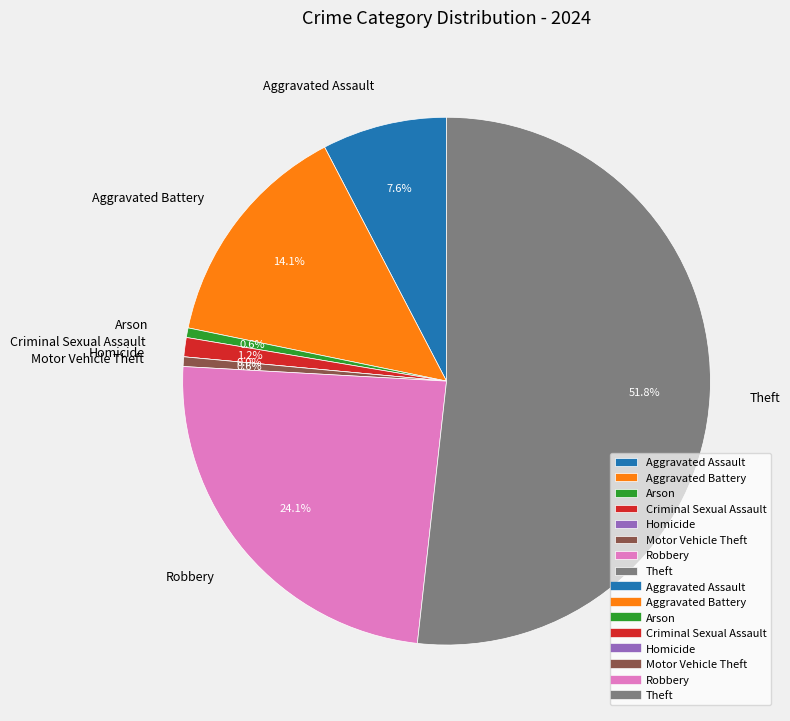

Rank the categories by value from highest to lowest.

Theft, Robbery, Aggravated Battery, Aggravated Assault, Criminal Sexual Assault, Arson, Motor Vehicle Theft, Homicide